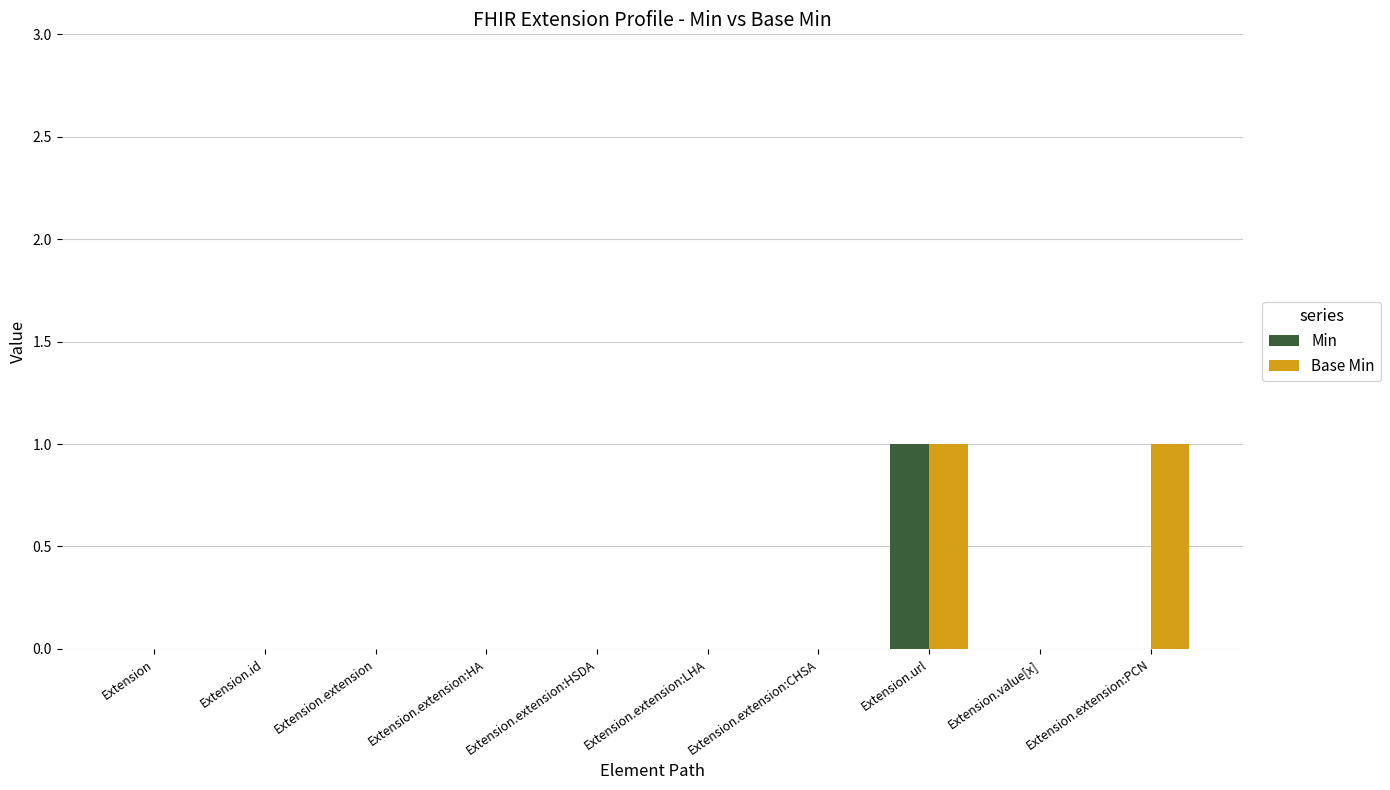

At which category is the sum across all series the highest?

Extension.url